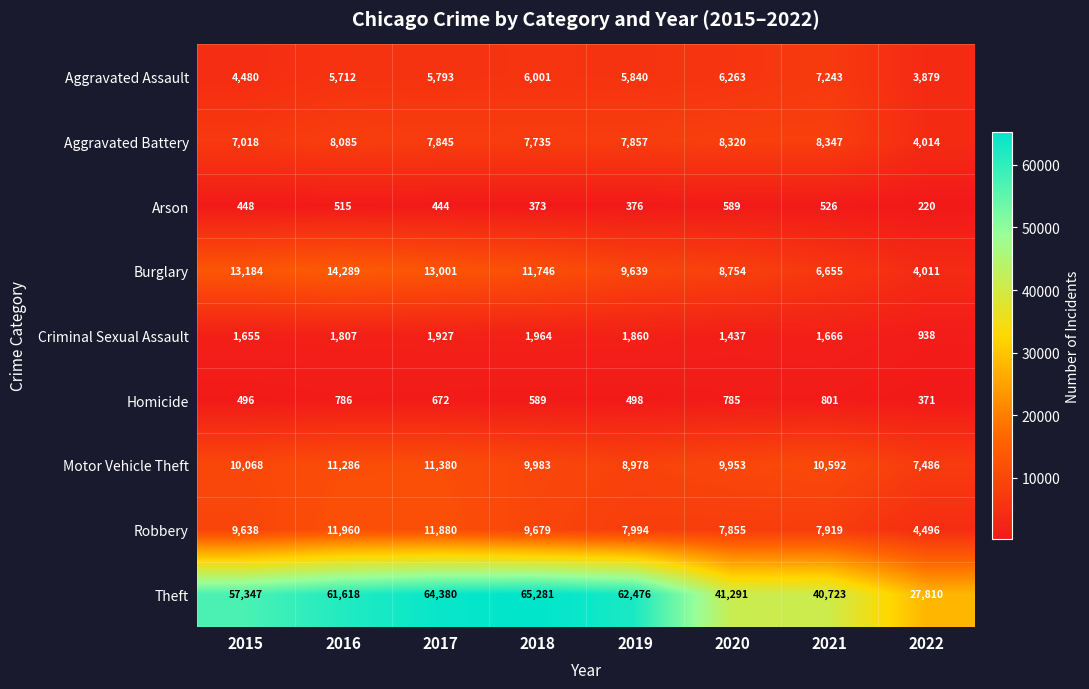

Between 2019 and 2022, which series saw the biggest shift?

Theft